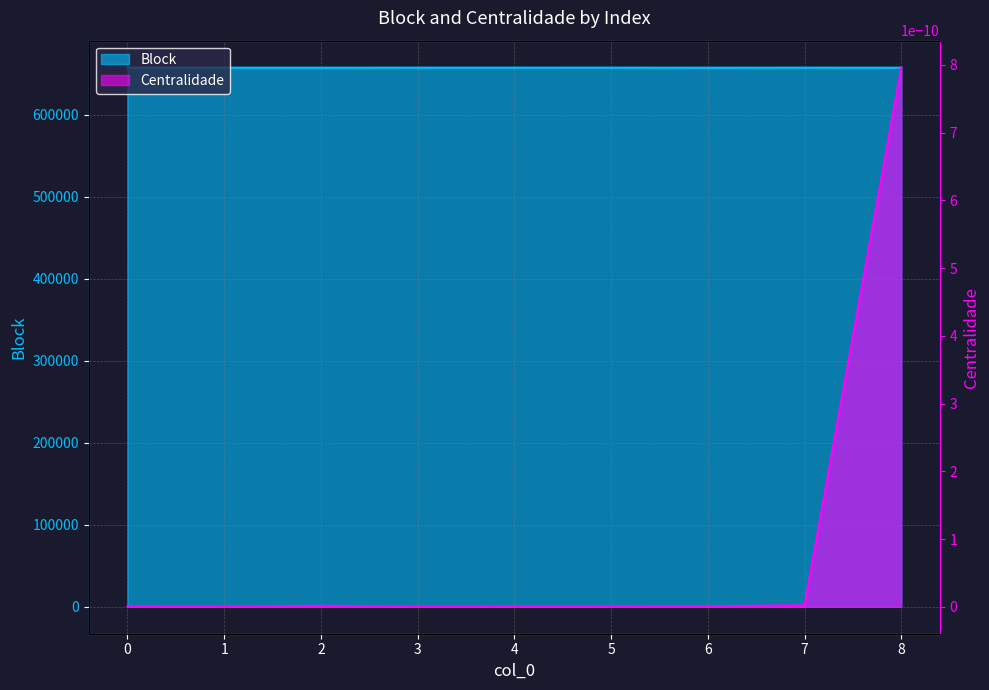

What is the difference between the maximum and minimum values?

92